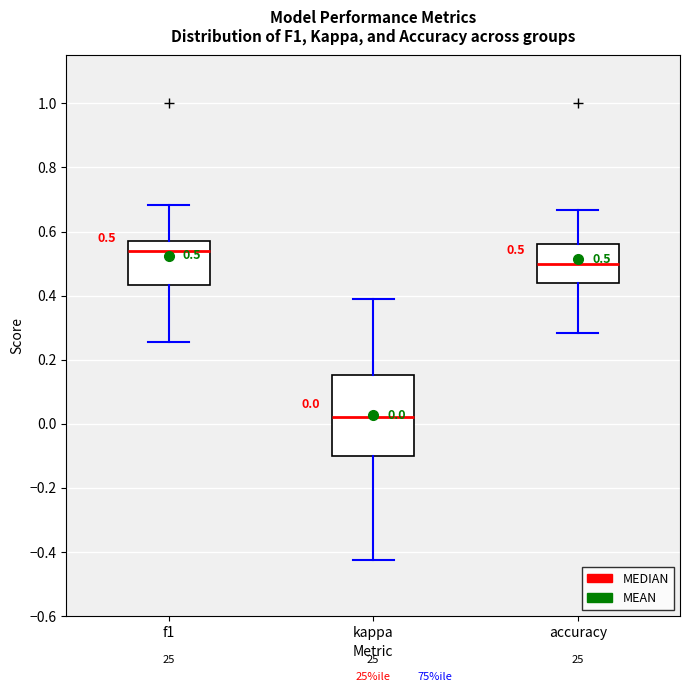

Comparing the boxes themselves (not the whiskers), which one is the tallest?

kappa